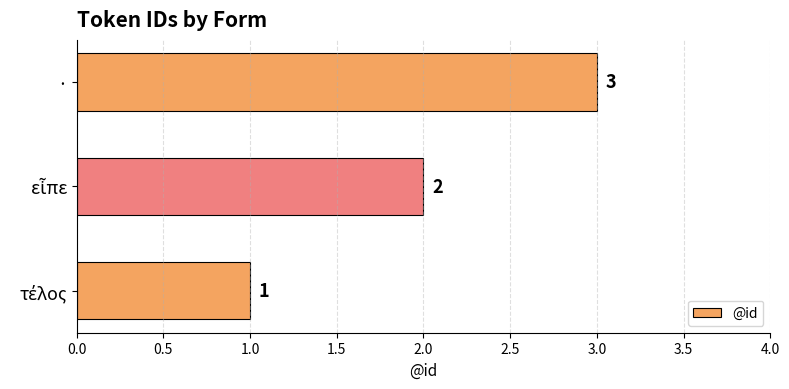

What is the greatest value displayed?

3